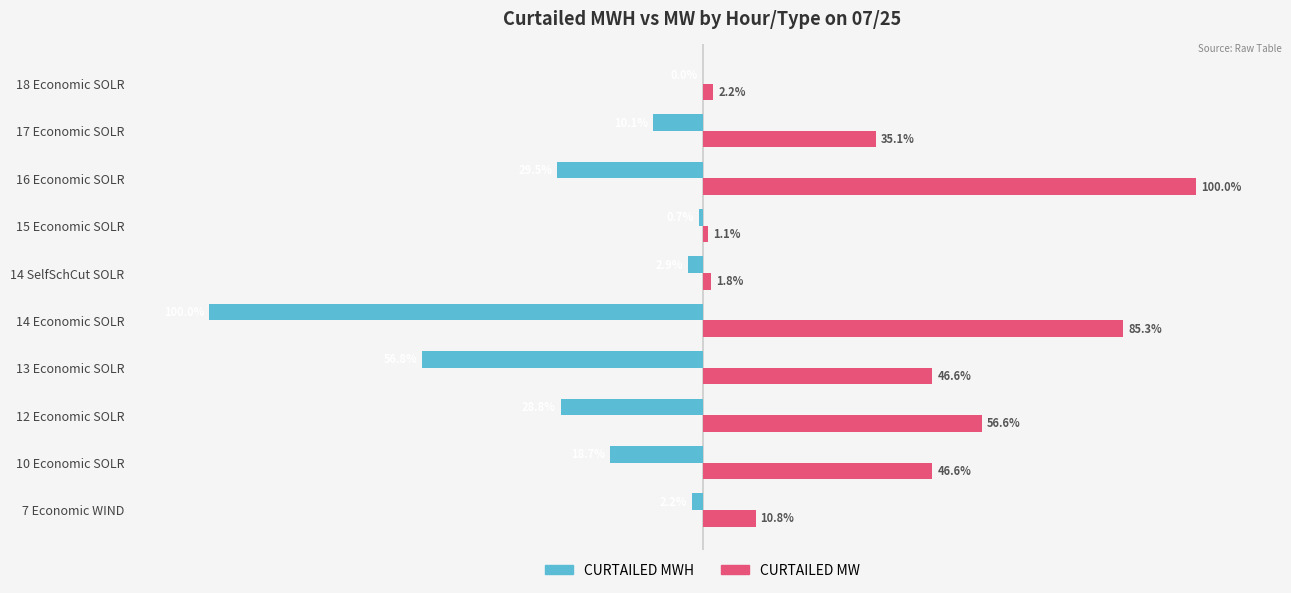

Which series has the largest total across all categories?

CURTAILED MW